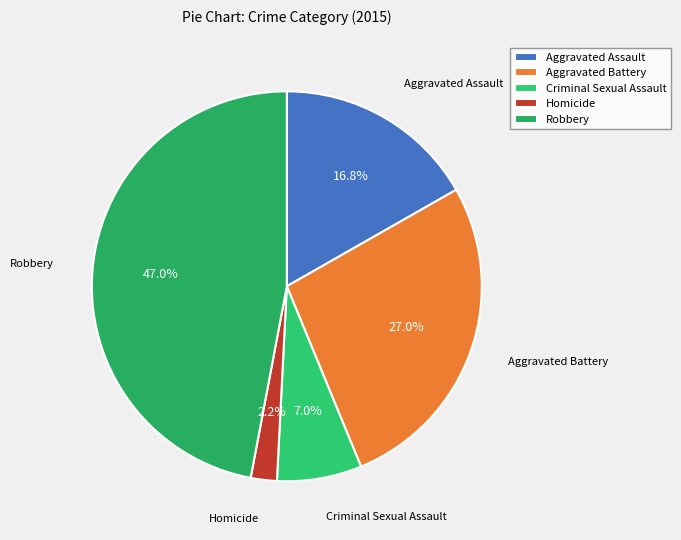

To the nearest percent, what is the difference between the largest and smallest slice percentages?

45%